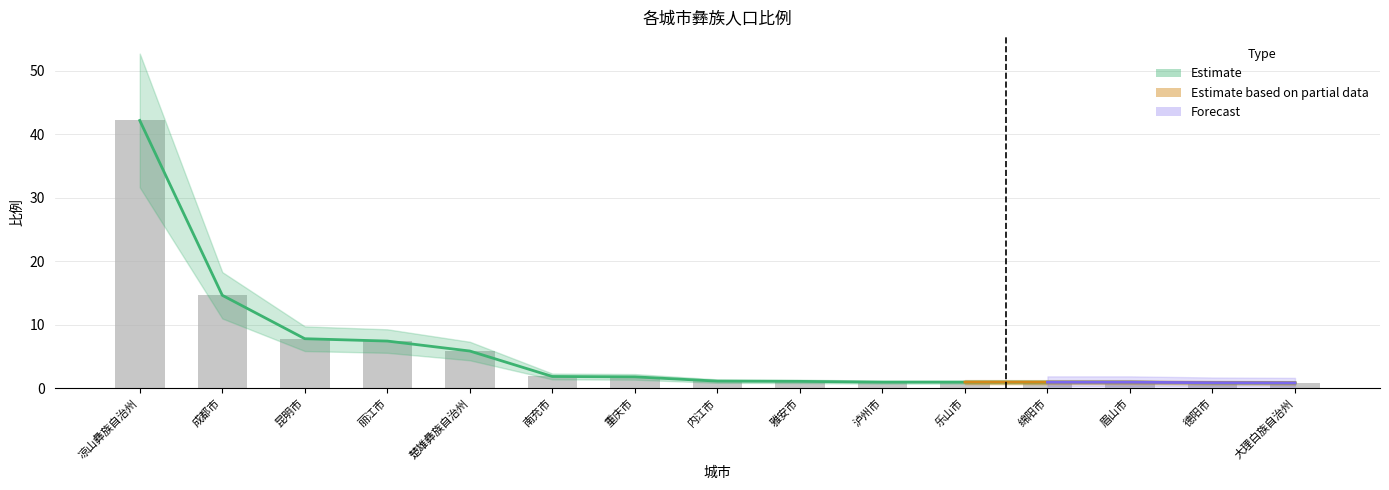

Reading left to right, list all the values displayed in this chart.

凉山彝族自治州=42.1	成都市=14.6	昆明市=7.8	丽江市=7.4	楚雄彝族自治州=5.8	南充市=1.8	重庆市=1.8	内江市=1.1	雅安市=1.1	泸州市=0.9	乐山市=0.9	绵阳市=0.9	眉山市=0.9	德阳市=0.8	大理白族自治州=0.8